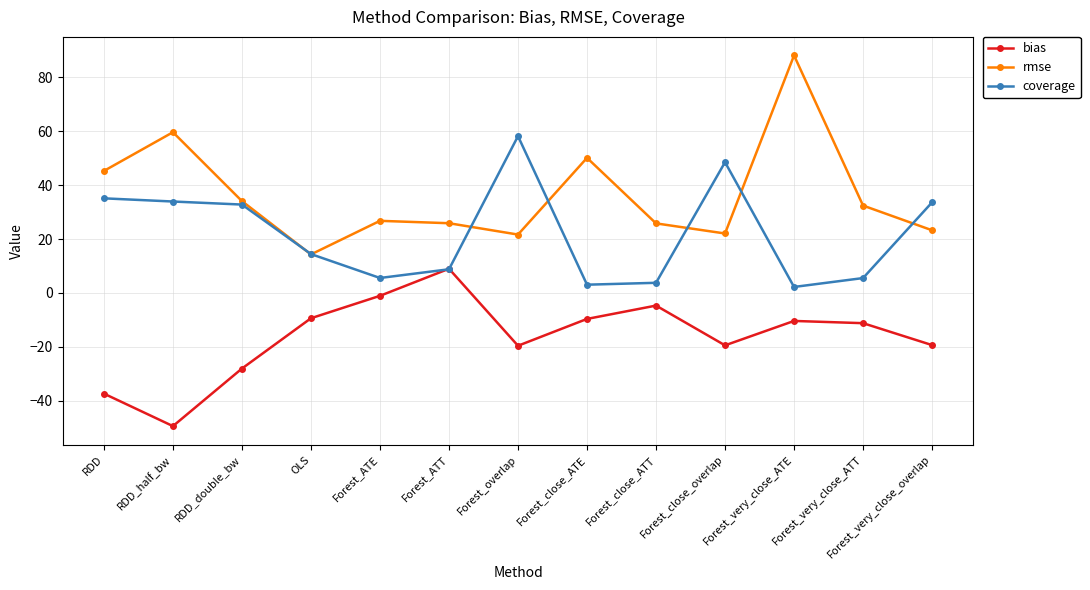

What position from the left is Forest_close_ATE?

8